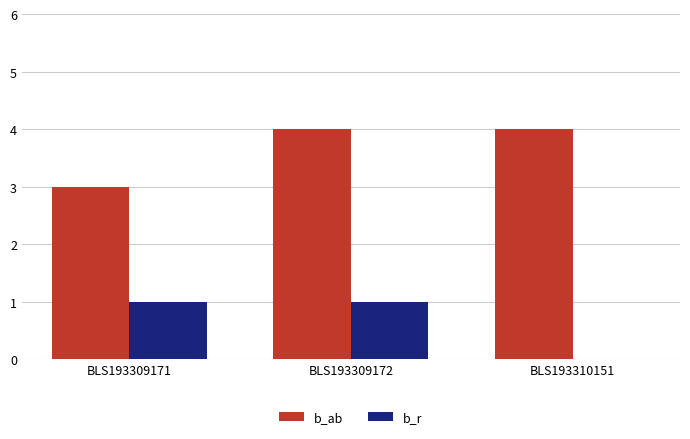

Are the bars horizontal?

No